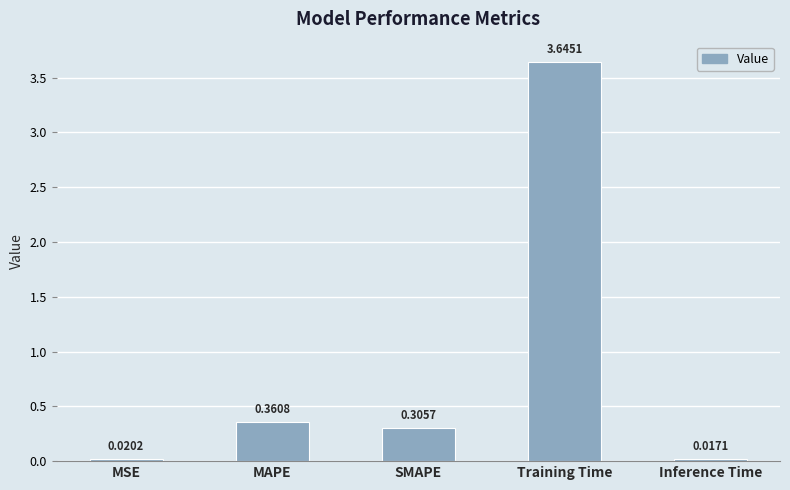

What is the sum of the values at Inference Time and Training Time?

3.7